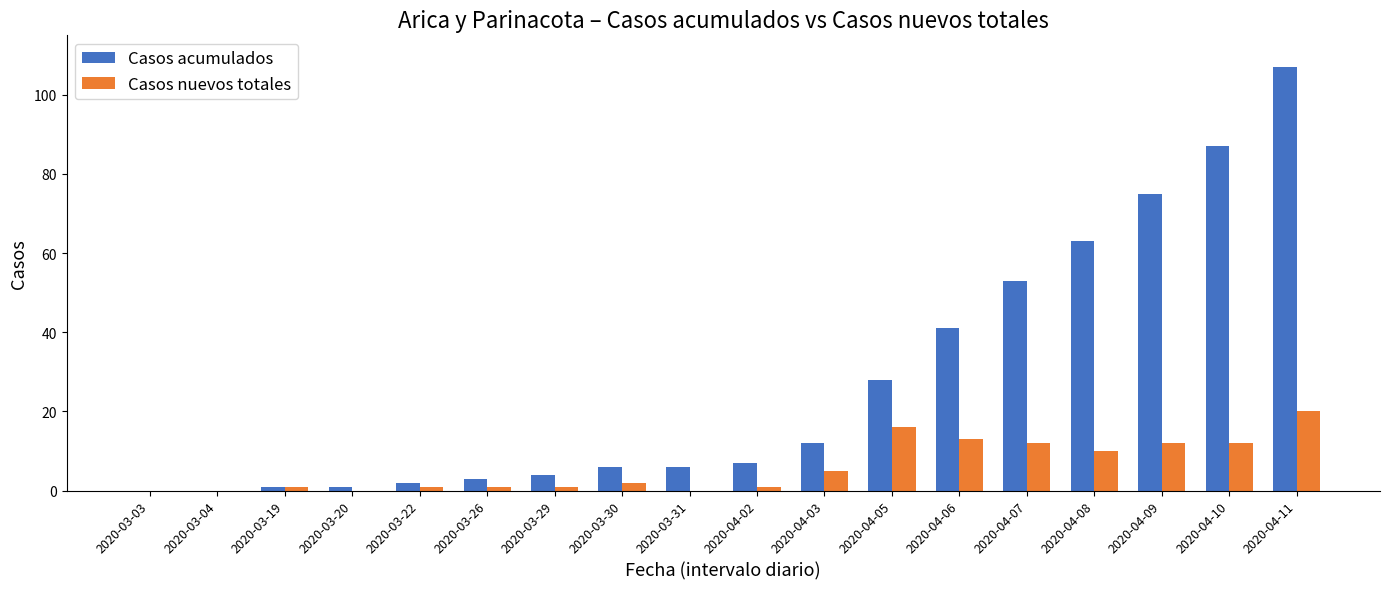

How many categories are shown in the chart?

18